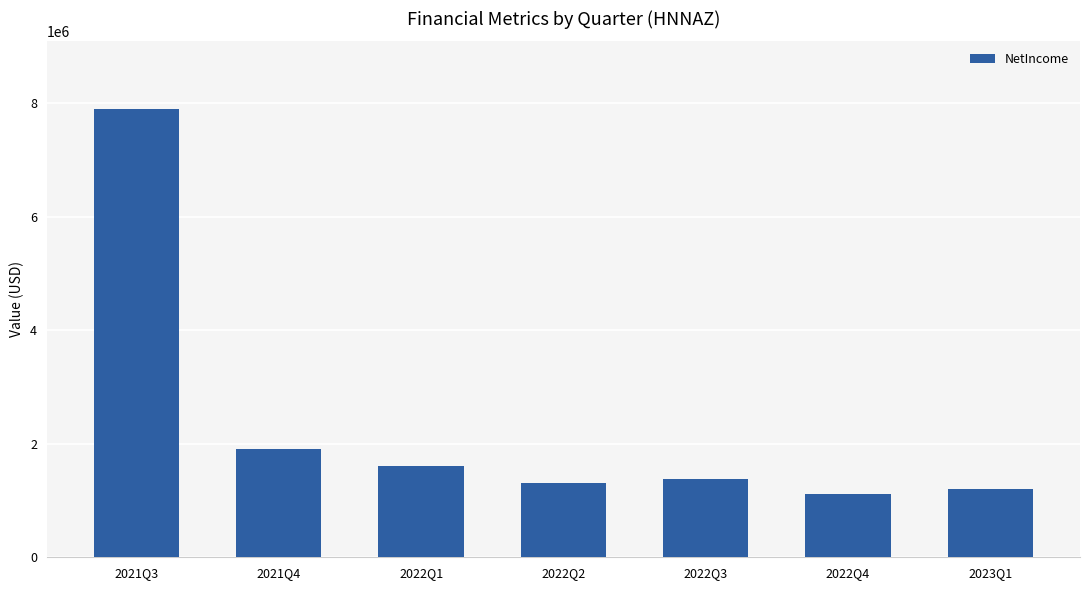

List the labels in order of value, smallest first.

2022Q4, 2023Q1, 2022Q2, 2022Q3, 2022Q1, 2021Q4, 2021Q3